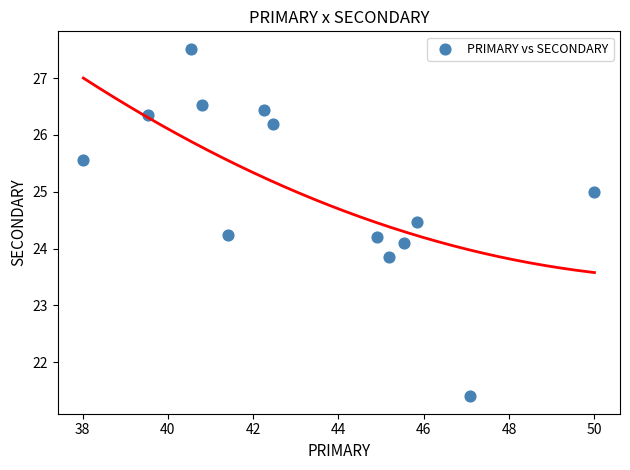

What is the range of Y values (max minus min)?

6.1